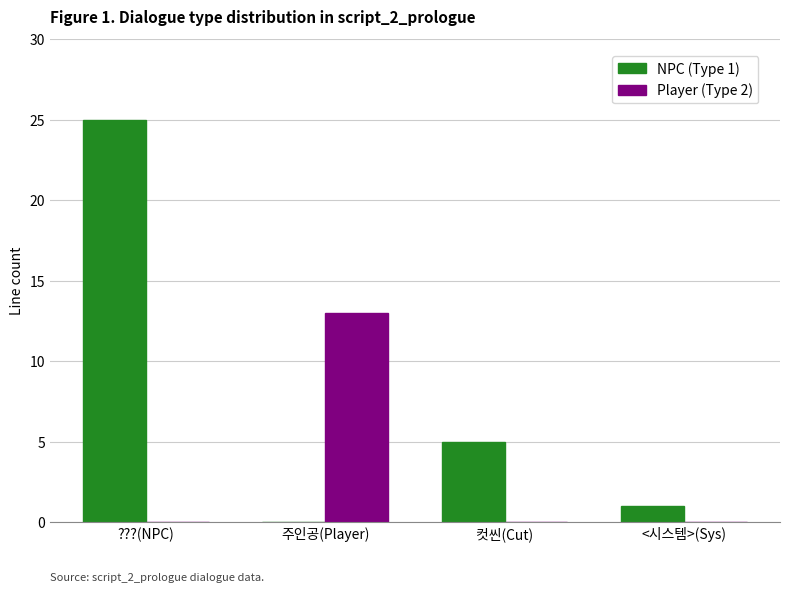

True or false: NPC (Type 1) has a value of 0 at 주인공(Player).

True